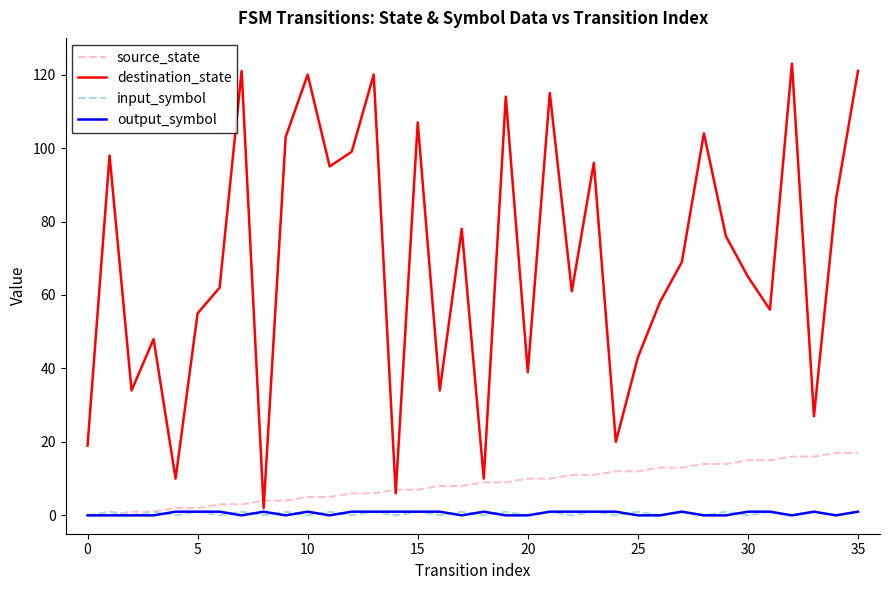

Which series has the largest total across all categories?

destination_state